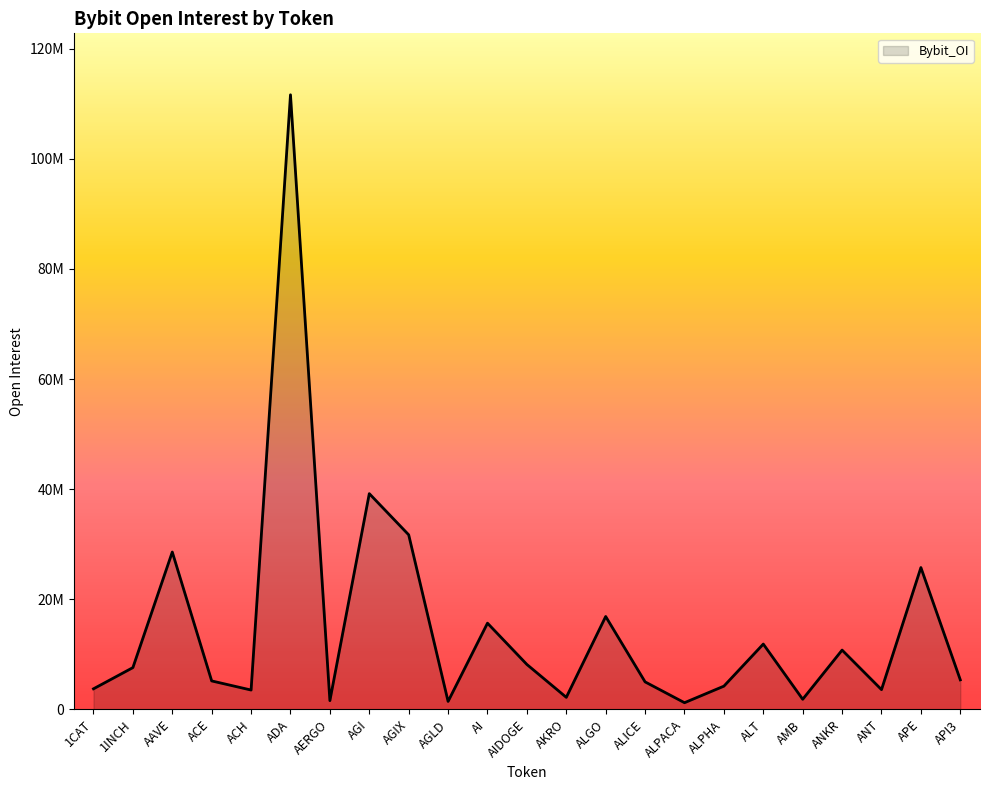

How many interior local peaks (higher than both neighbors) does the data have?

8